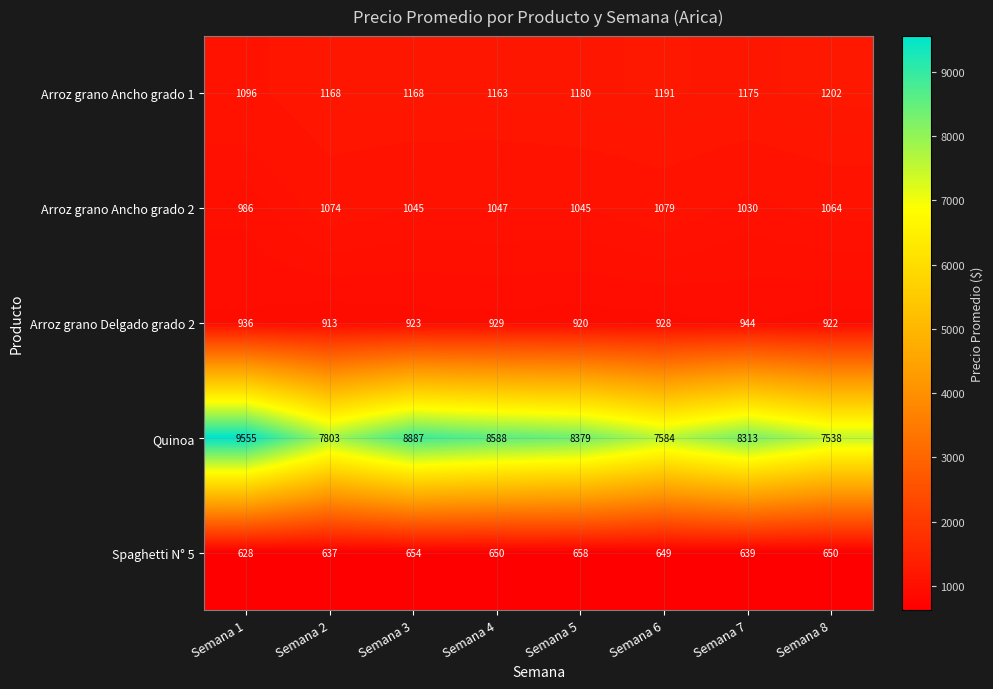

How many series are shown in this chart?

5